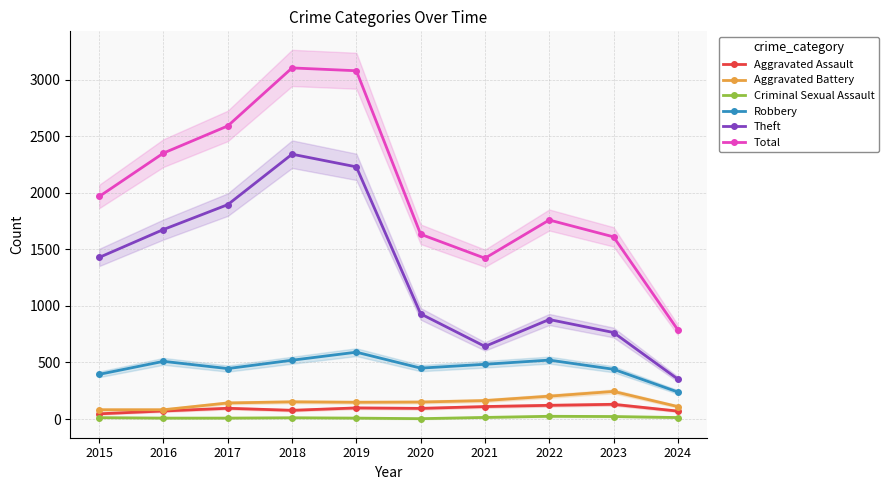

True or false: Robbery and Aggravated Battery cross at least once.

False